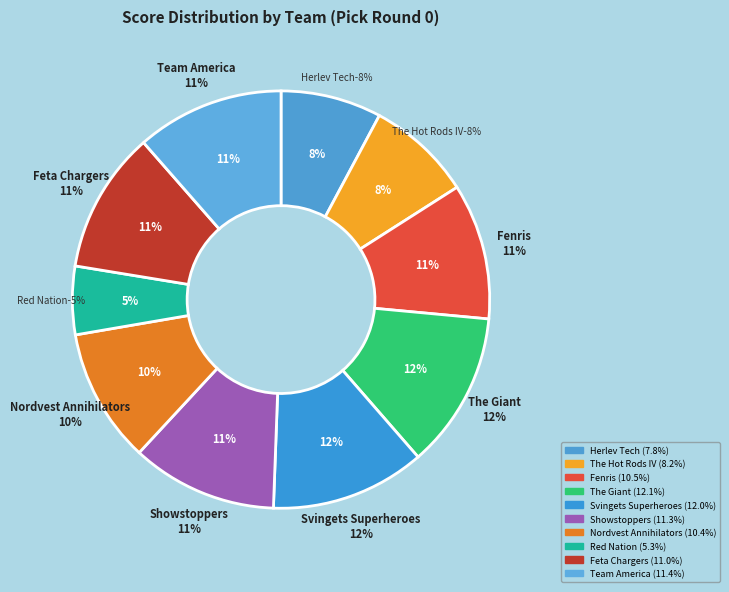

Which category has the smallest portion of the pie?

Red Nation